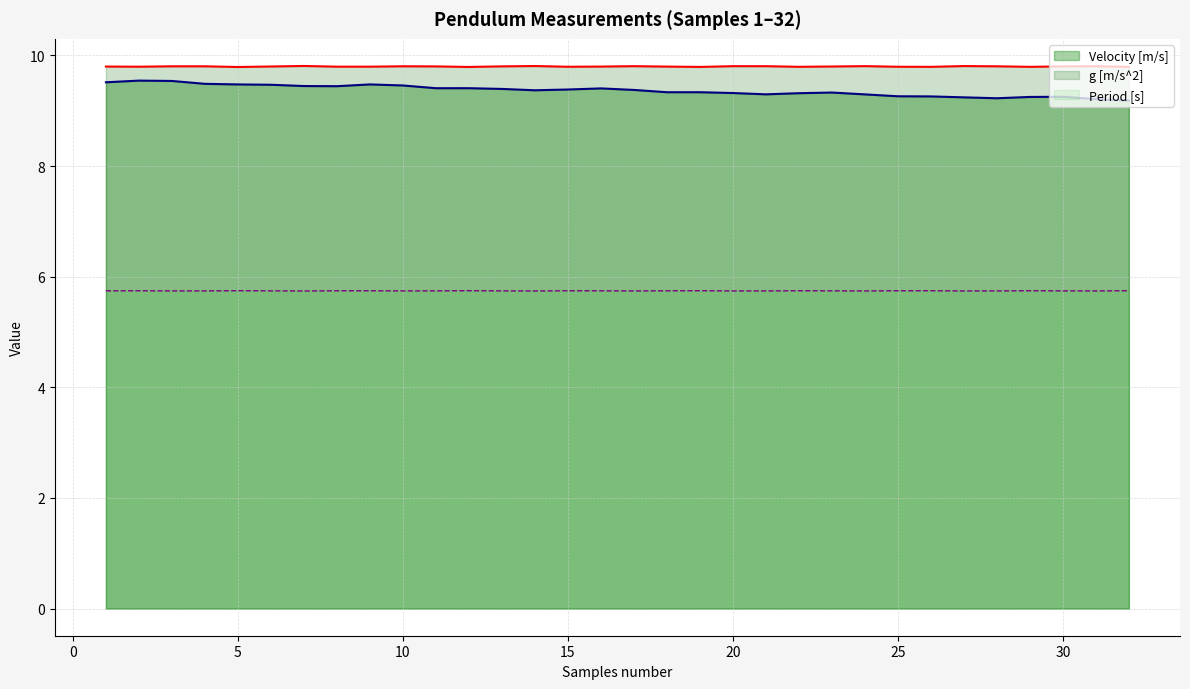

Reading right to left, extract all data points from this chart.

Velocity [m/s]: 9.2	9.2	9.3	9.2	9.2	9.2	9.3	9.3	9.3	9.3	9.3	9.3	9.3	9.3	9.3	9.4	9.4	9.4	9.4	9.4	9.4	9.4	9.5	9.5	9.4	9.4	9.5	9.5	9.5	9.5	9.5	9.5
g [m/s^2]: 9.8	9.8	9.8	9.8	9.8	9.8	9.8	9.8	9.8	9.8	9.8	9.8	9.8	9.8	9.8	9.8	9.8	9.8	9.8	9.8	9.8	9.8	9.8	9.8	9.8	9.8	9.8	9.8	9.8	9.8	9.8	9.8
Period [s]: 5.7	5.7	5.7	5.7	5.7	5.7	5.7	5.7	5.7	5.7	5.7	5.7	5.7	5.7	5.7	5.7	5.7	5.7	5.7	5.7	5.7	5.7	5.7	5.7	5.7	5.7	5.7	5.7	5.7	5.7	5.7	5.7